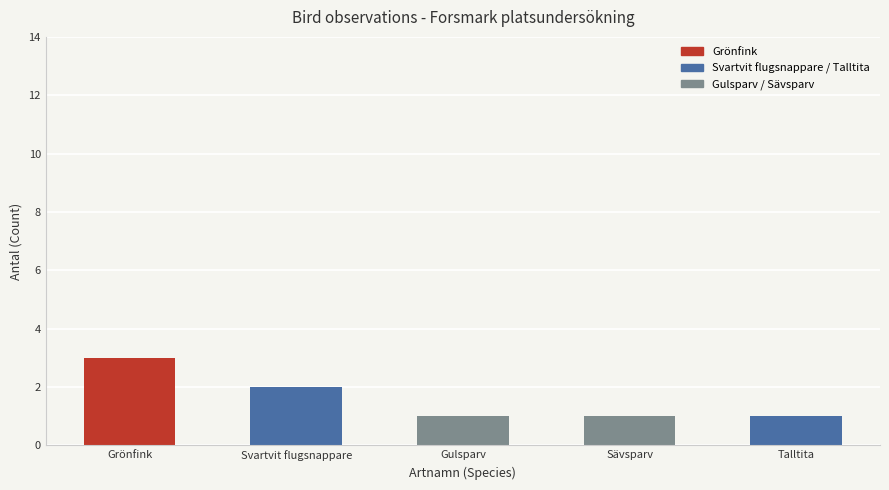

Which has a higher value, Gulsparv or Sävsparv?

Gulsparv